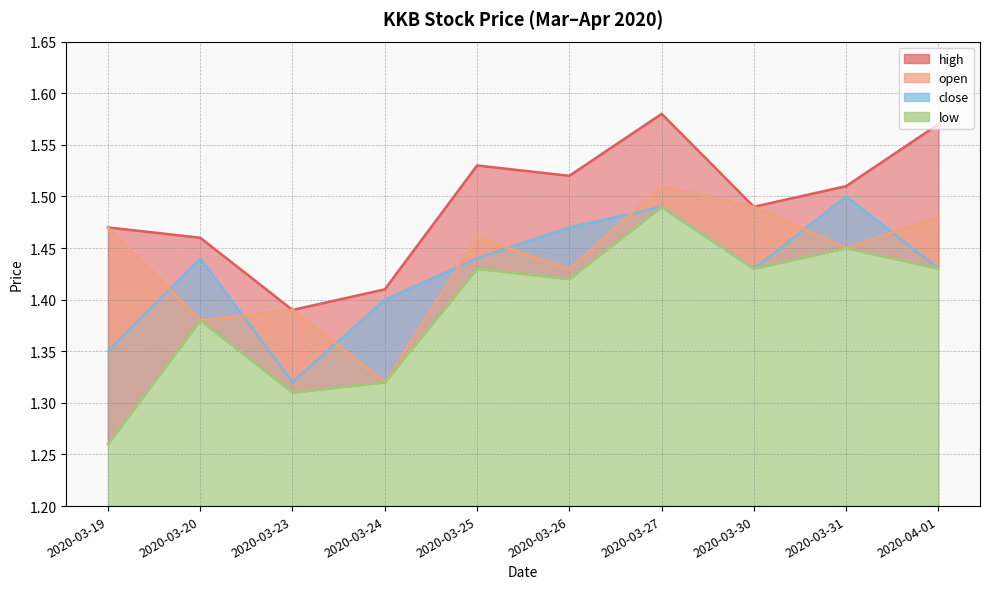

Reading left to right, list all the values displayed in this chart.

open: 1.5	1.4	1.4	1.3	1.5	1.4	1.5	1.5	1.4	1.5
high: 1.5	1.5	1.4	1.4	1.5	1.5	1.6	1.5	1.5	1.6
close: 1.4	1.4	1.3	1.4	1.4	1.5	1.5	1.4	1.5	1.4
low: 1.3	1.4	1.3	1.3	1.4	1.4	1.5	1.4	1.4	1.4